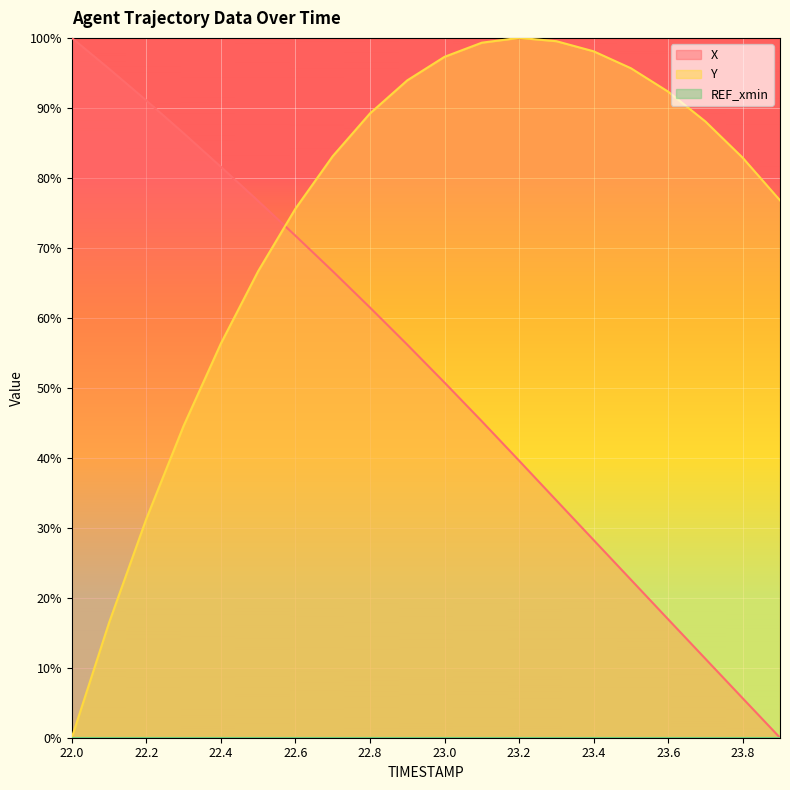

Which category has the highest value in the Y series?

23.2